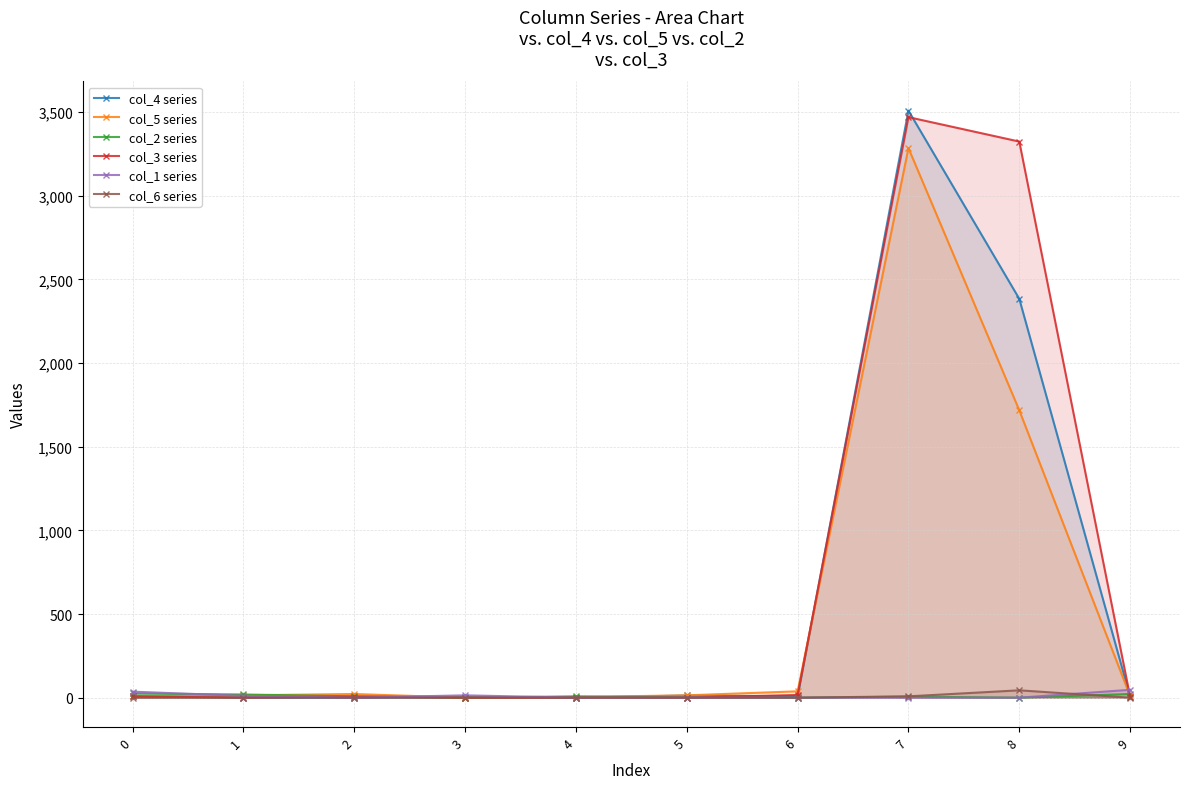

Is it true that col_5 series equals 14 at 5?

True